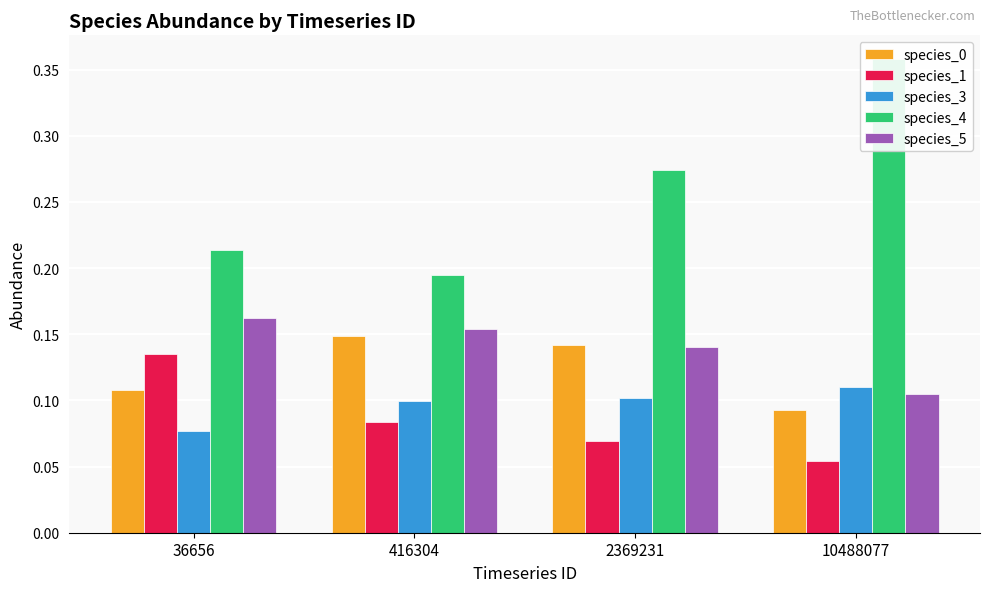

What is the sum of all species_5 values?

0.6